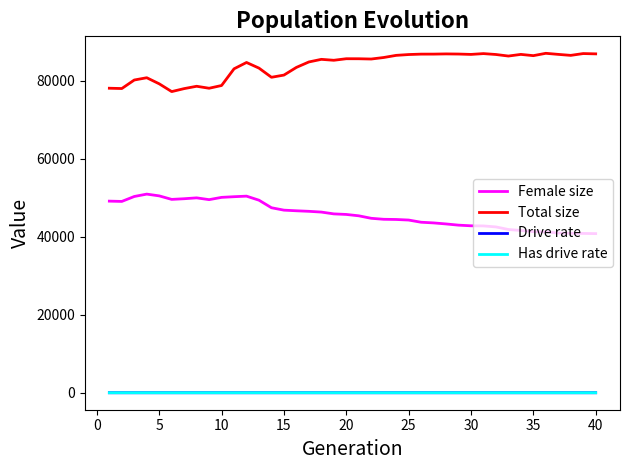

How many distinct data groups are displayed?

4